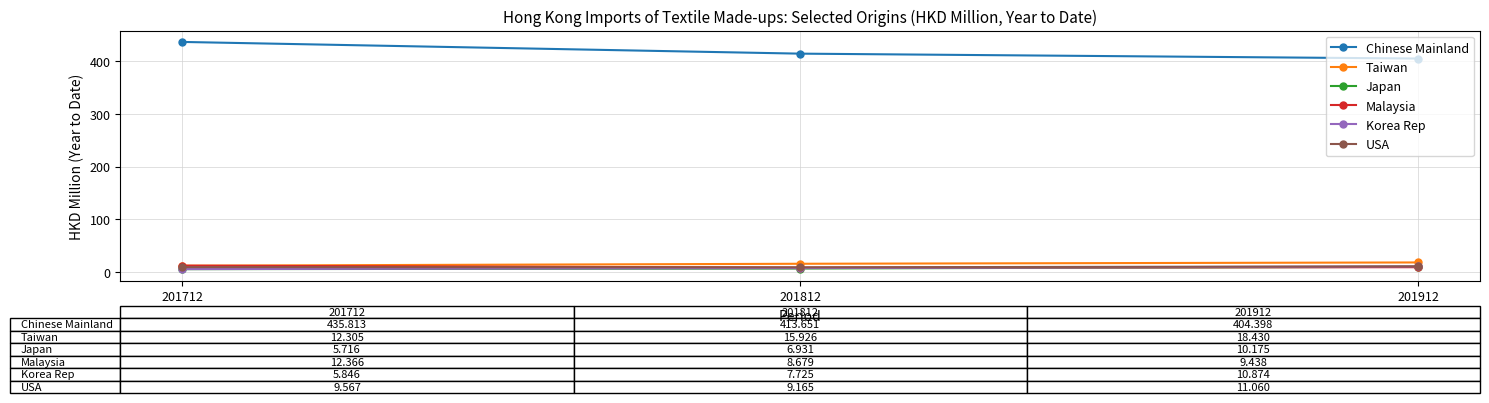

Is it true that Chinese Mainland equals 548.6 at 201912?

False